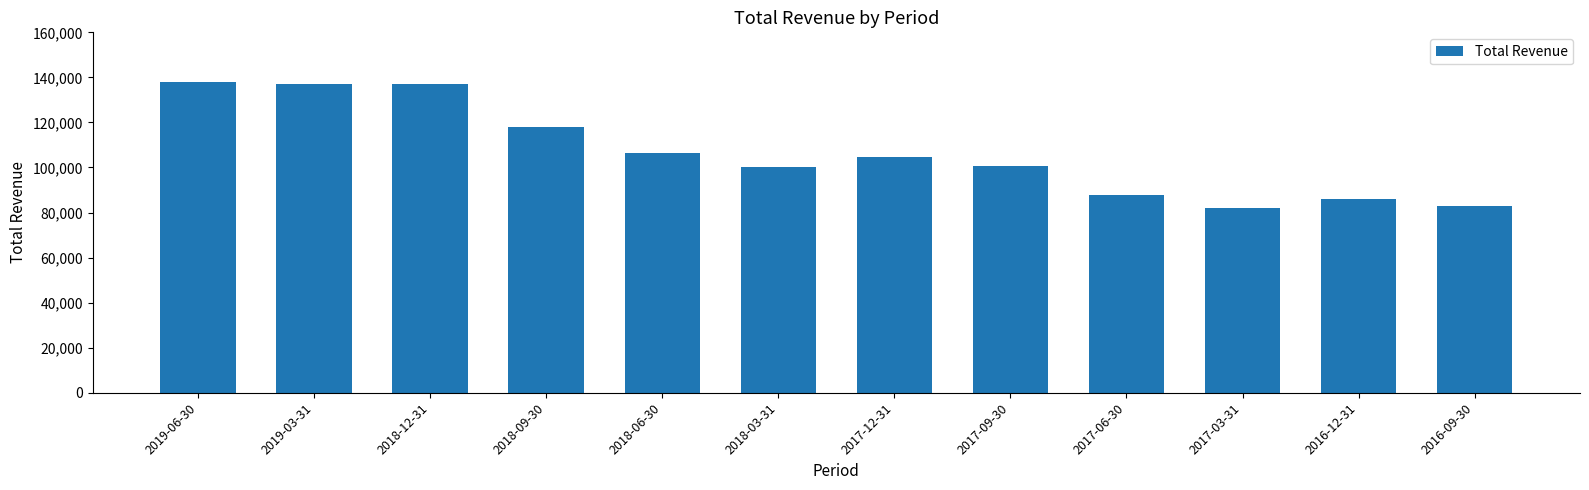

Where is the data nearest to the value 109900?

2018-06-30